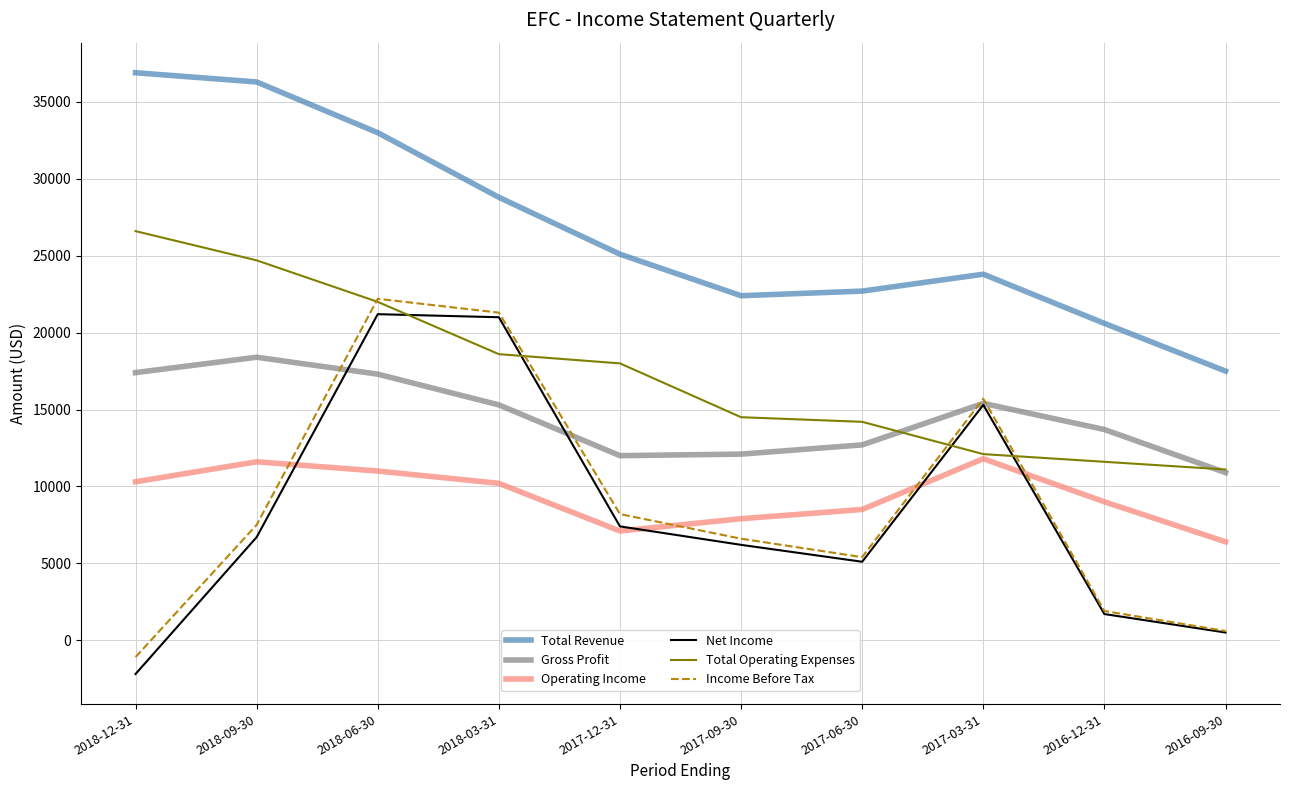

True or false: Total Revenue and Income Before Tax cross at least once.

False